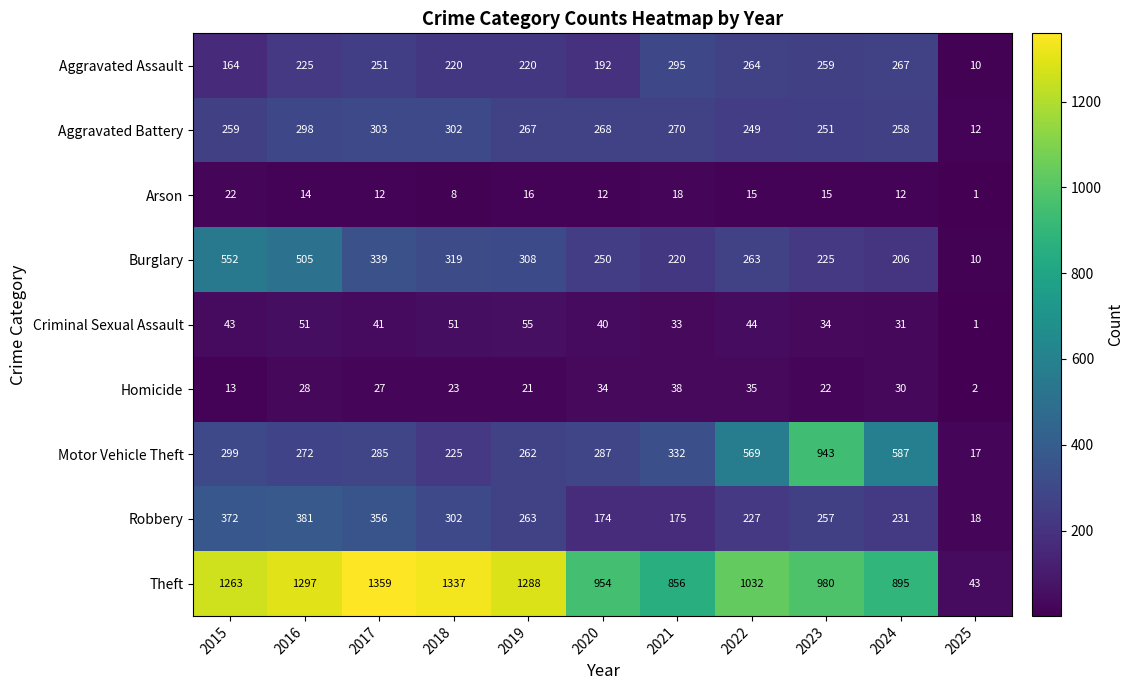

Rank the series at 2017 from highest to lowest value.

Theft, Robbery, Burglary, Aggravated Battery, Motor Vehicle Theft, Aggravated Assault, Criminal Sexual Assault, Homicide, Arson